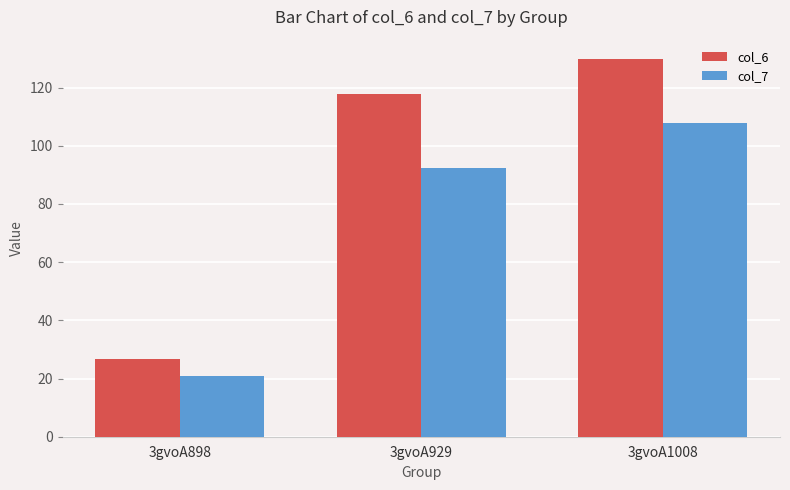

The value of col_7 at 3gvoA898 is 33.5. True or false?

False